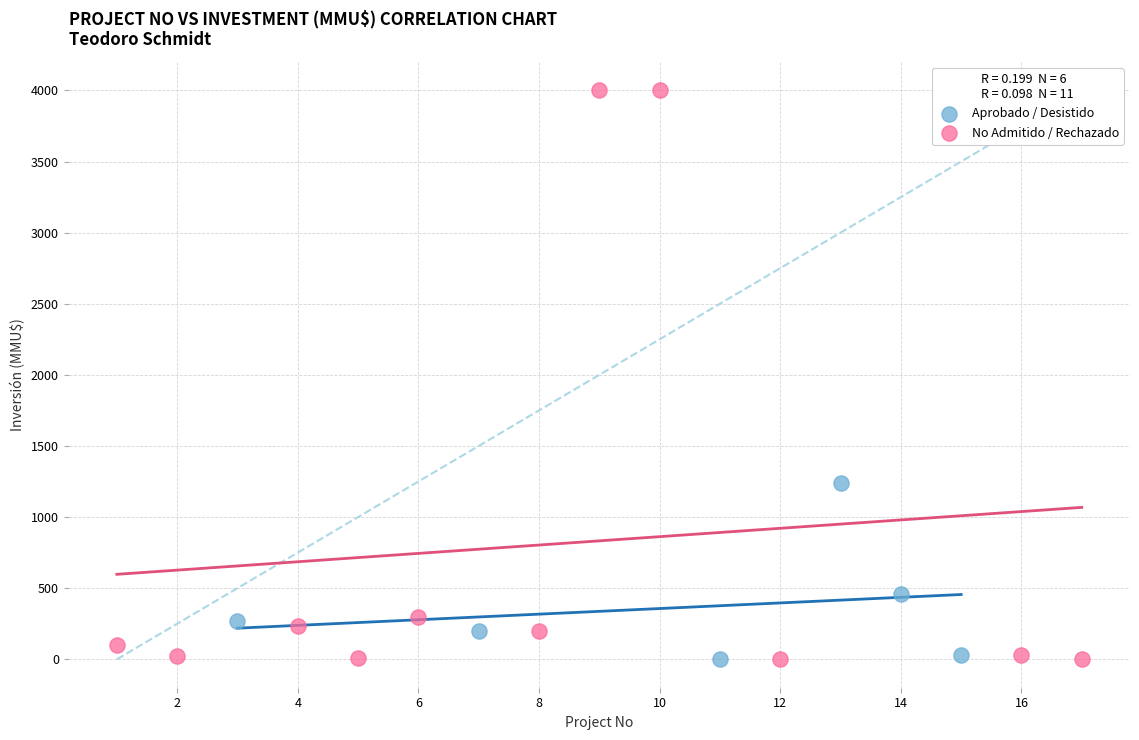

Which series has the largest Y range (max minus min)?

No Admitido / Rechazado